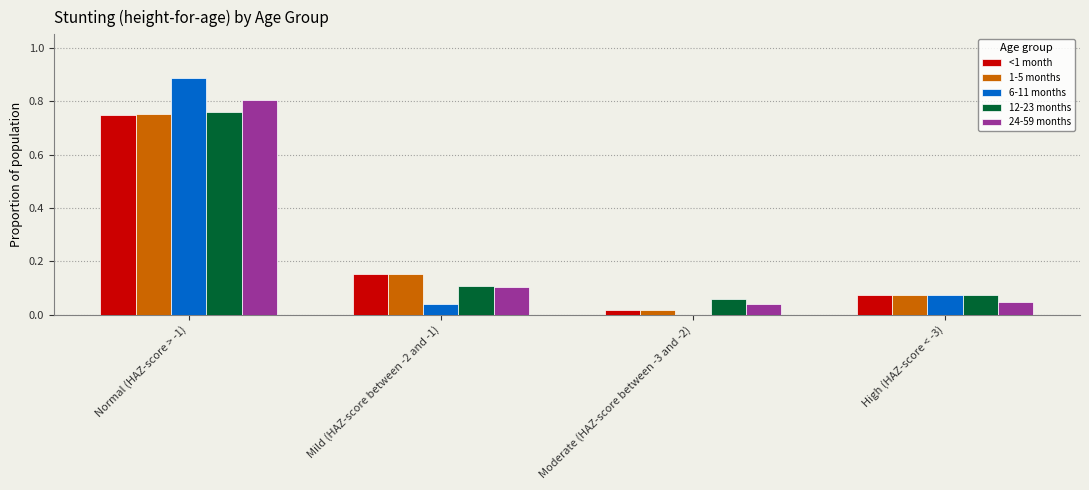

Is the value of <1 month at Moderate (HAZ-score between -3 and -2) greater than the value of 24-59 months at Normal (HAZ-score > -1)?

No